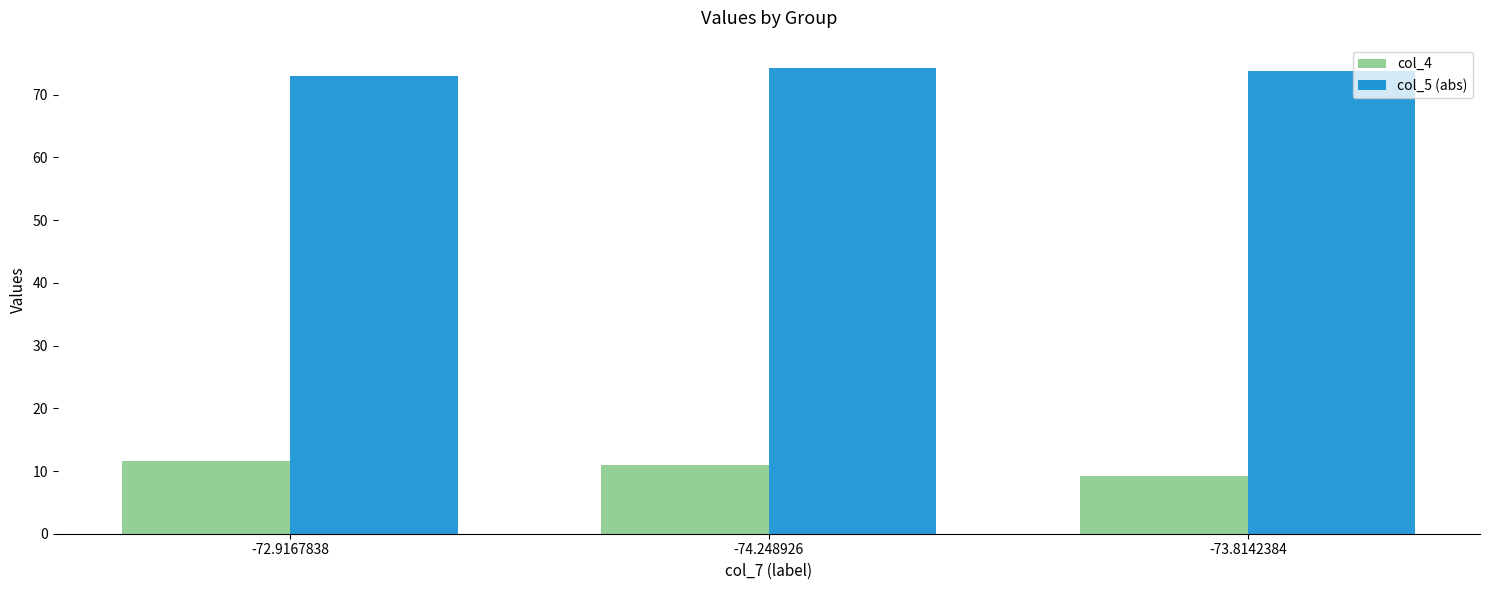

What value does the col_5 (abs) series have at -74.248926?

74.2